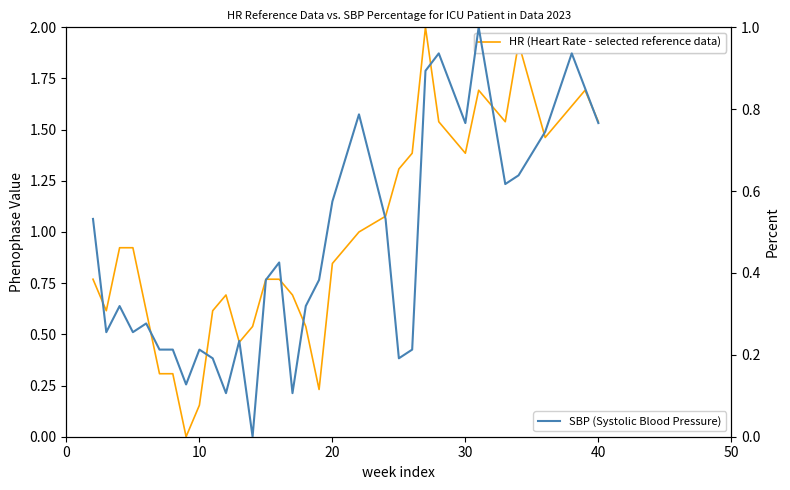

True or false: HR (Heart Rate - selected reference data) and SBP (Systolic Blood Pressure) intersect in this chart.

True